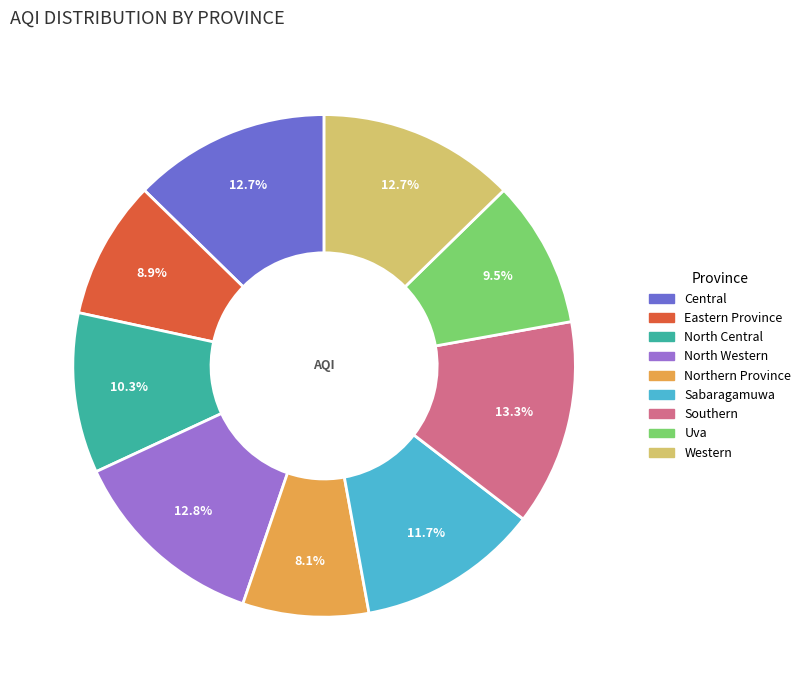

True or false: North Central accounts for 4% of the total.

False